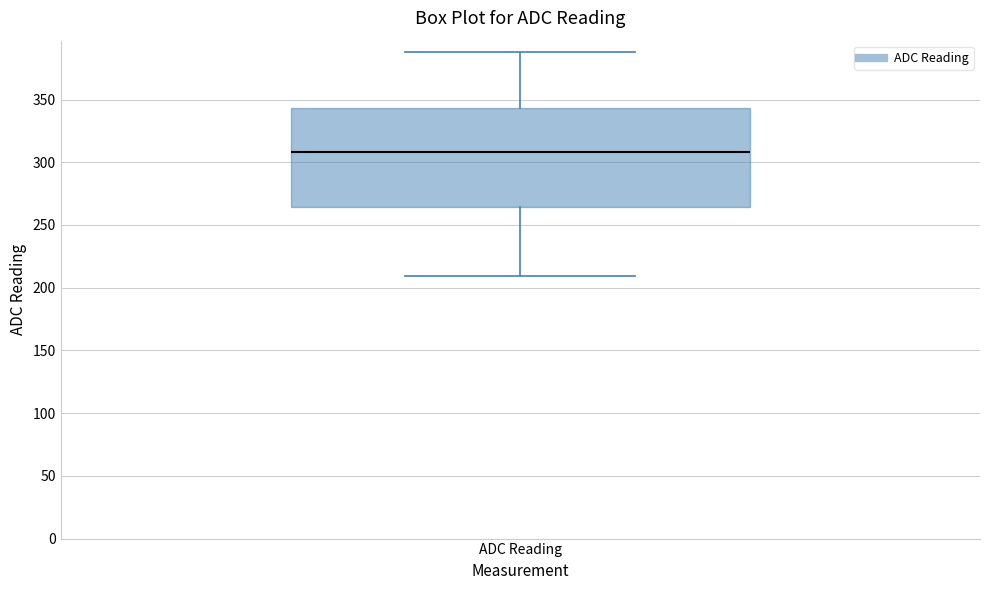

Read this box plot against the y-axis: the position of the median line, the range covered by the box, and the ends of both whiskers. The values are not printed on the chart, so give them approximately, as read against the axis.

median 310, box 265 to 345, whiskers 210 to 390